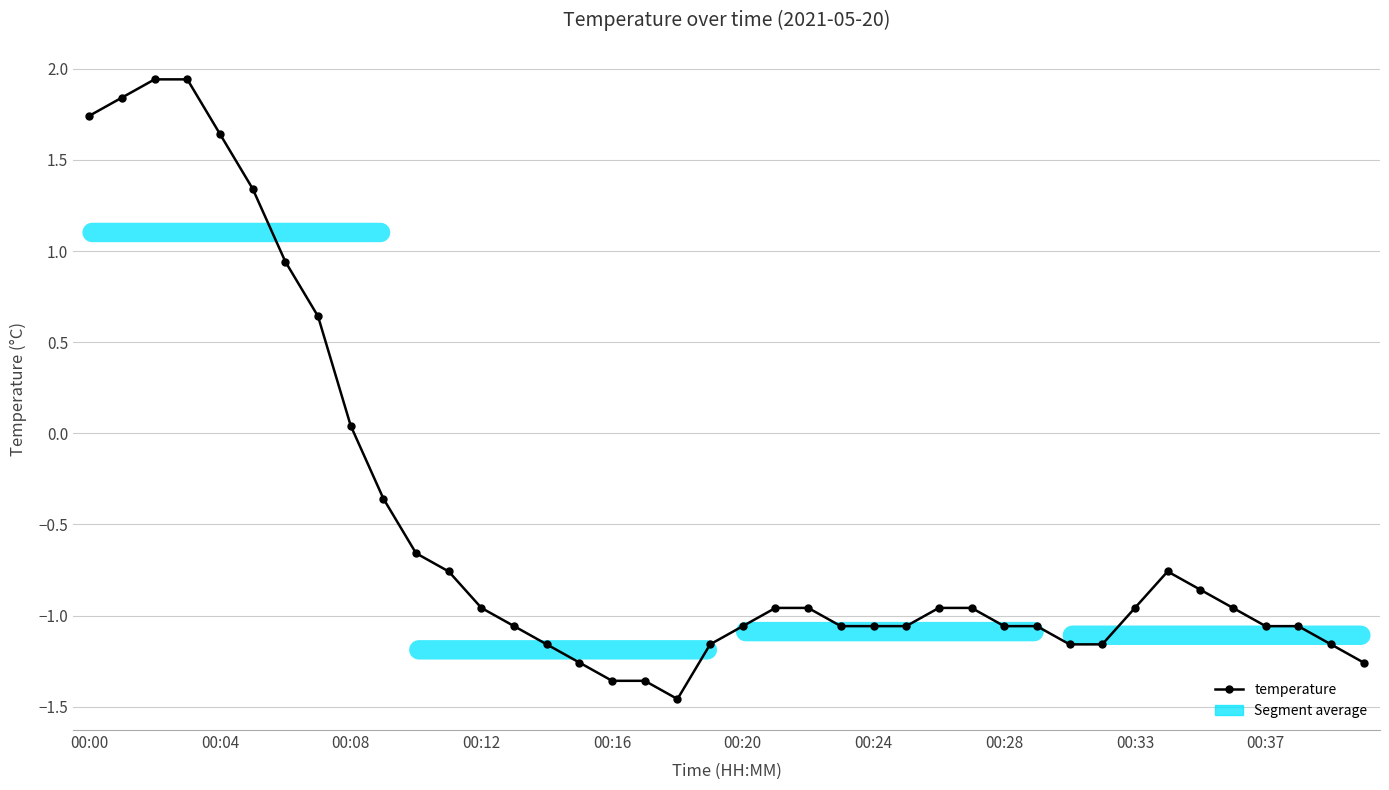

How many lines are shown in the chart?

1